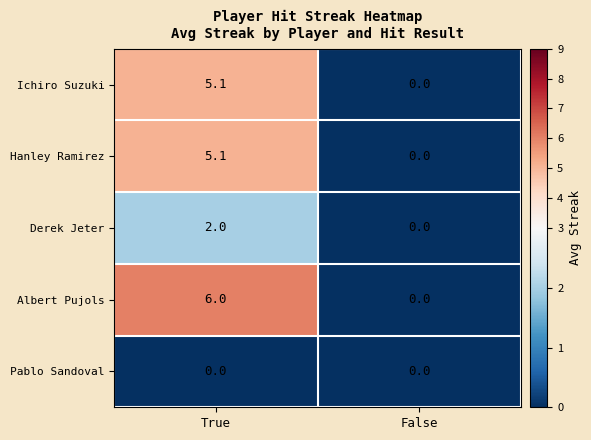

At which label does Ichiro Suzuki reach its peak?

True